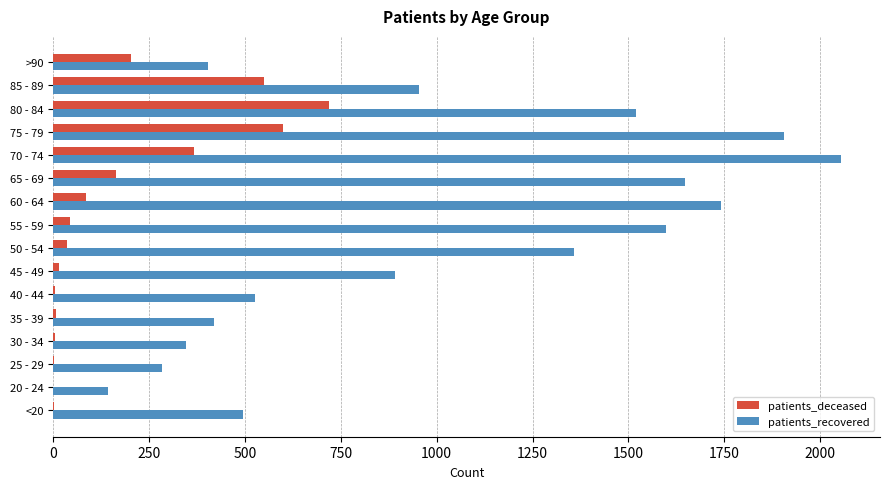

Which series changed the most between 50 - 54 and 70 - 74?

patients_recovered